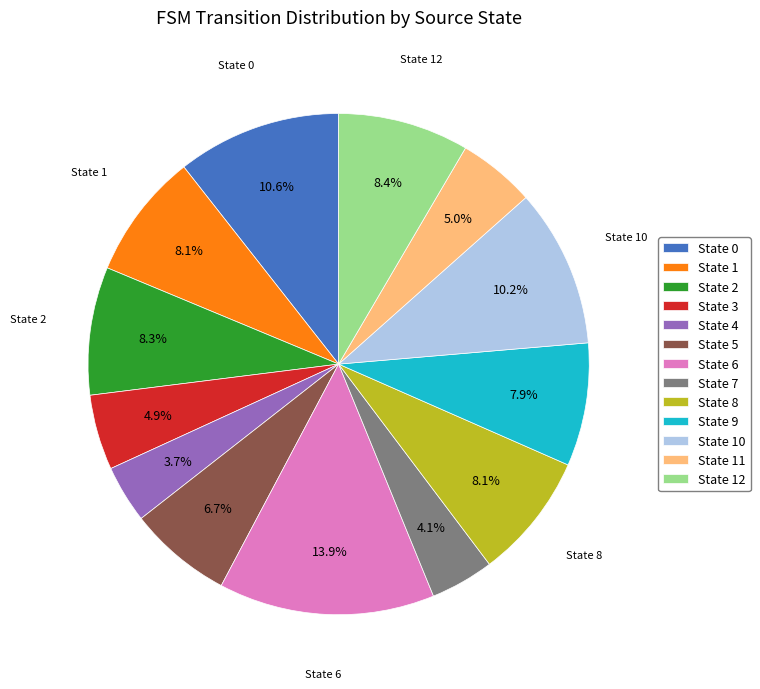

Which slice is the largest?

State 6